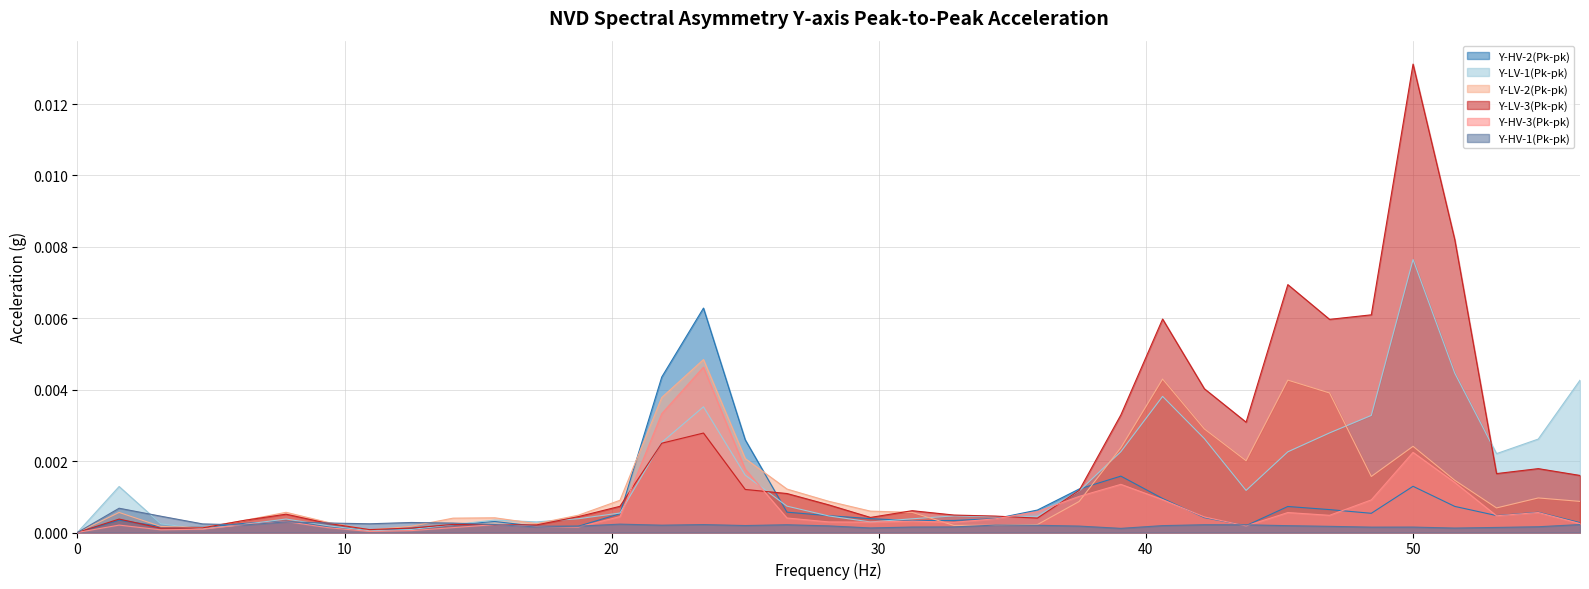

At which category is the sum across all series the highest?

50